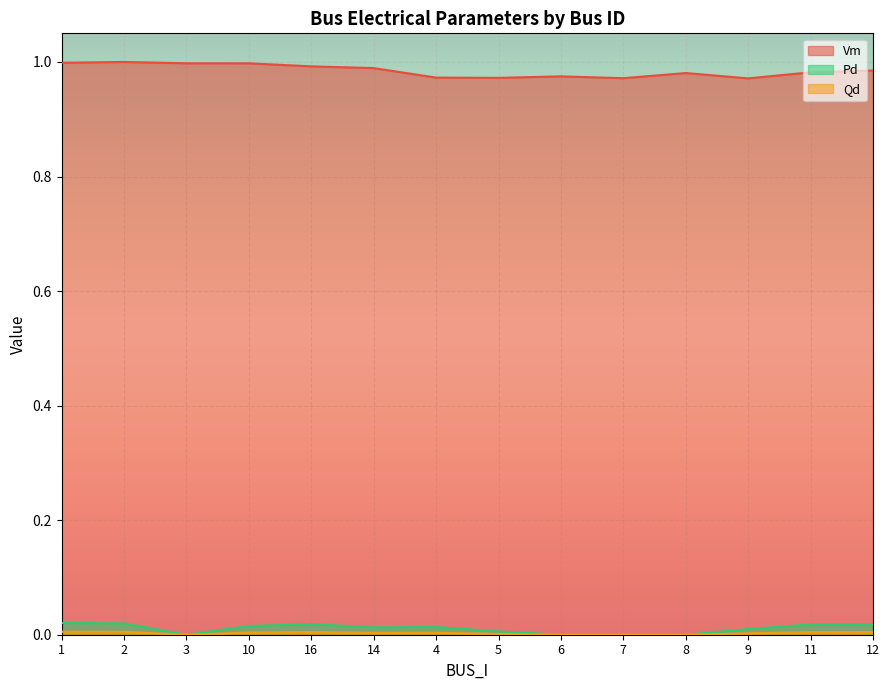

At which category does Pd reach its first local valley?

3